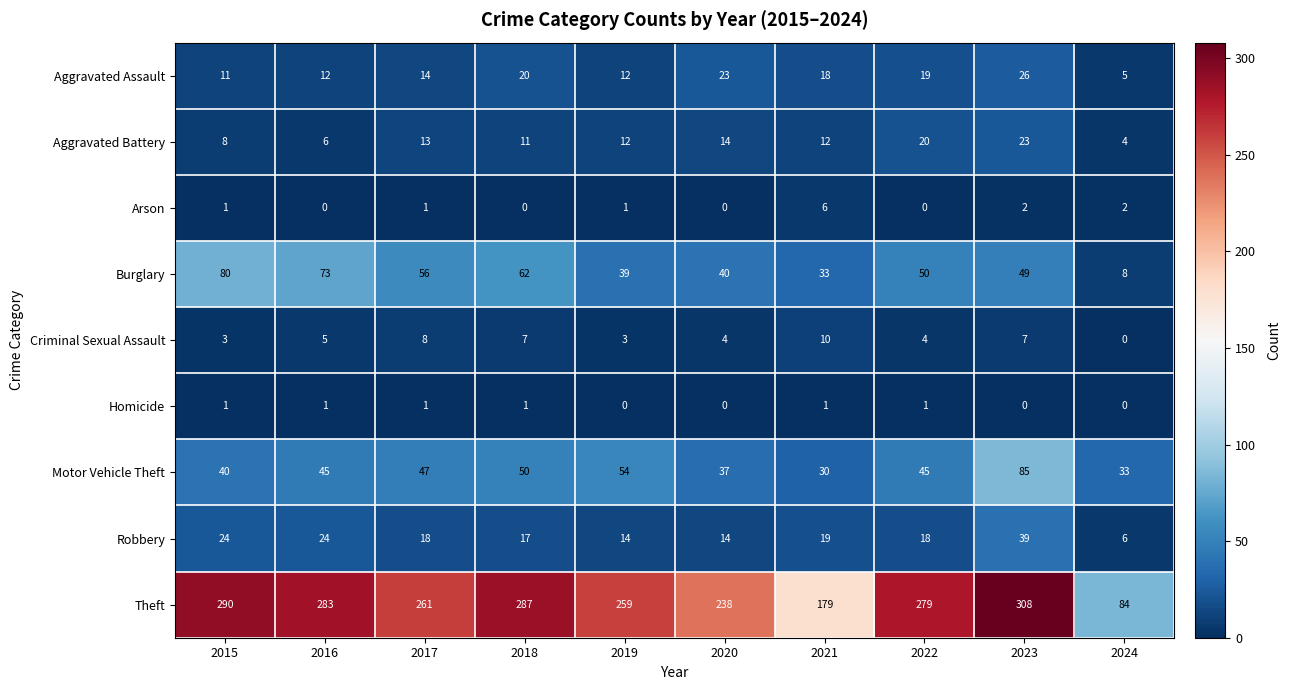

What is the total value across all series at 2016?

449